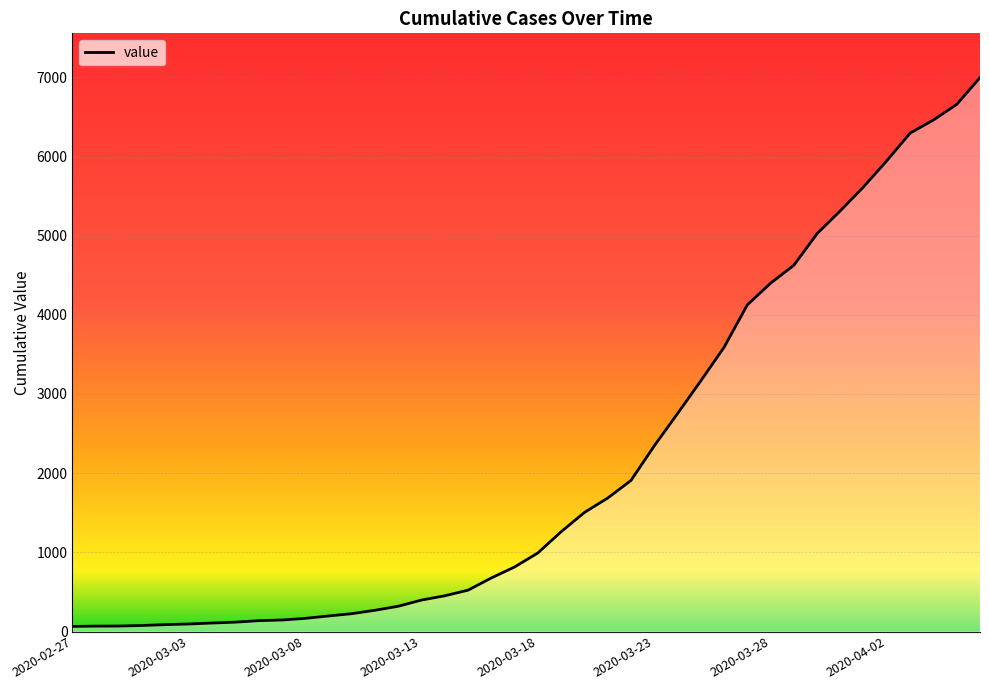

What is the average value?

2141